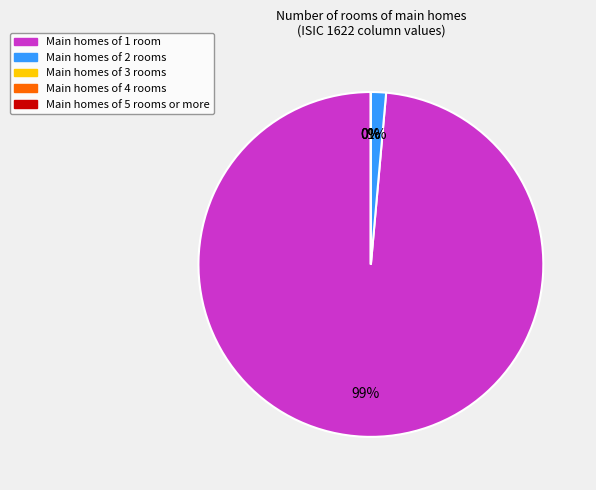

To the nearest percent, what is the difference between the largest and smallest slice percentages?

99%